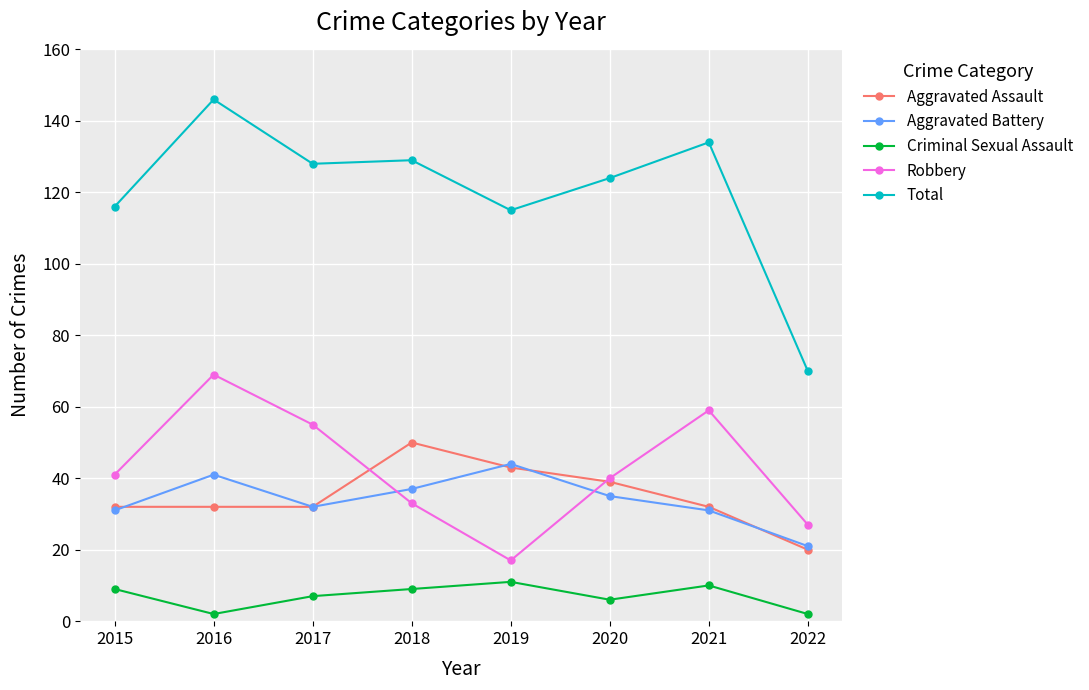

What is the greatest value displayed?

146